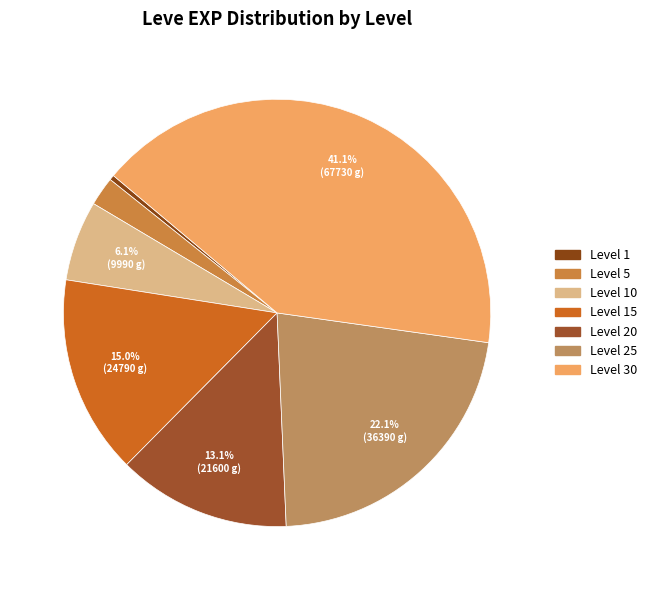

How many segments does this pie chart have?

7